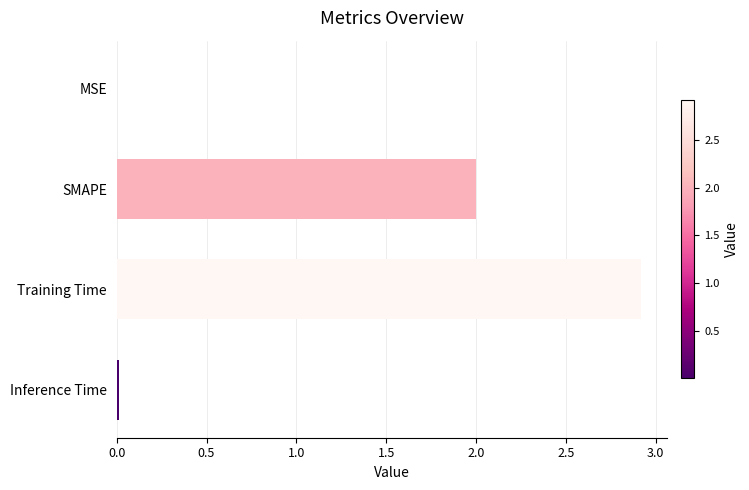

What is the change in value from SMAPE to Training Time?

+0.9